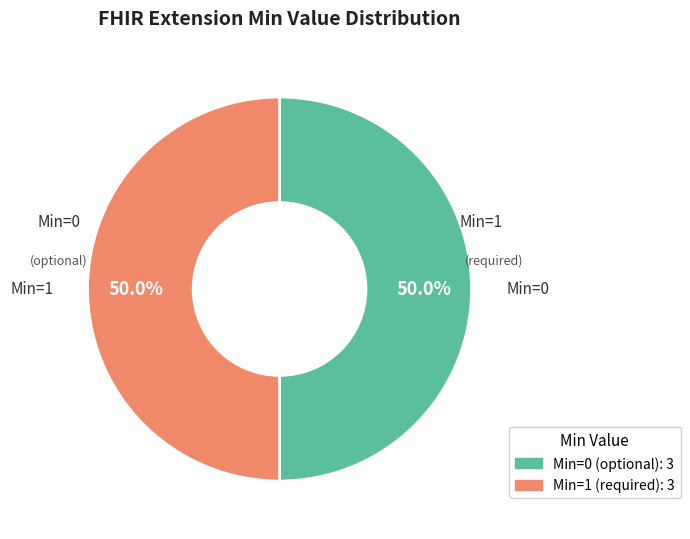

How many slices are in this pie chart?

2